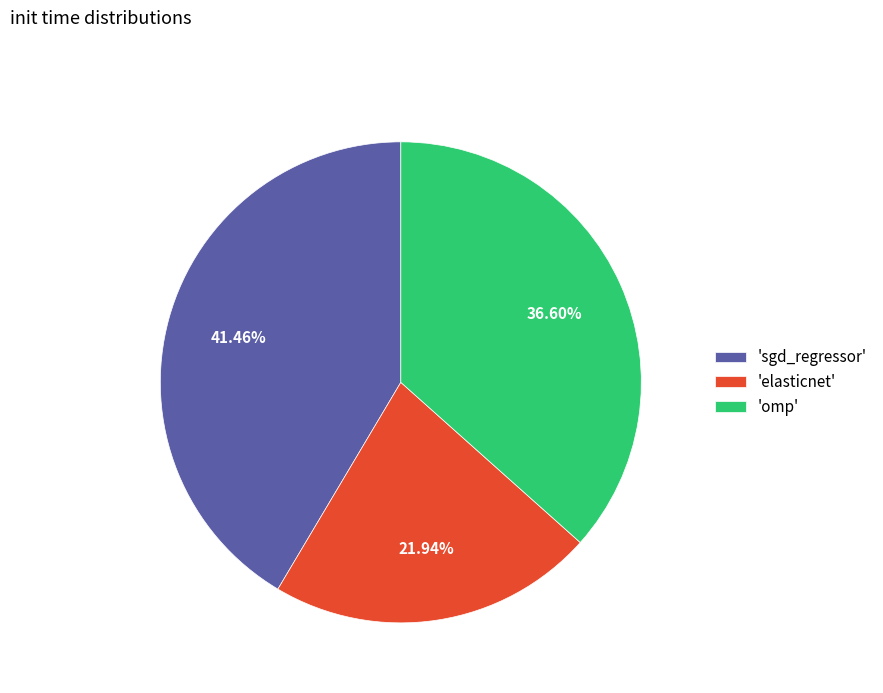

How many slices are in this pie chart?

3